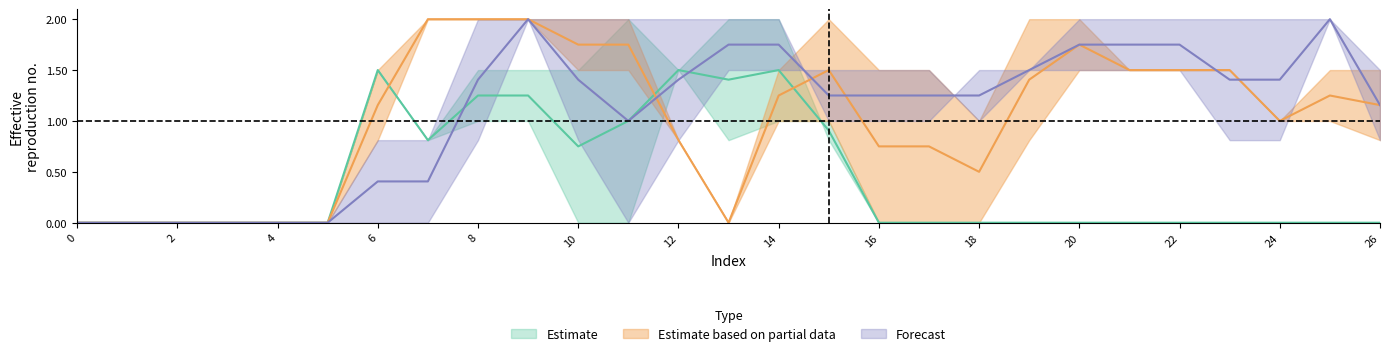

True or false: col_14 has a value of 1.1 at 11.

False